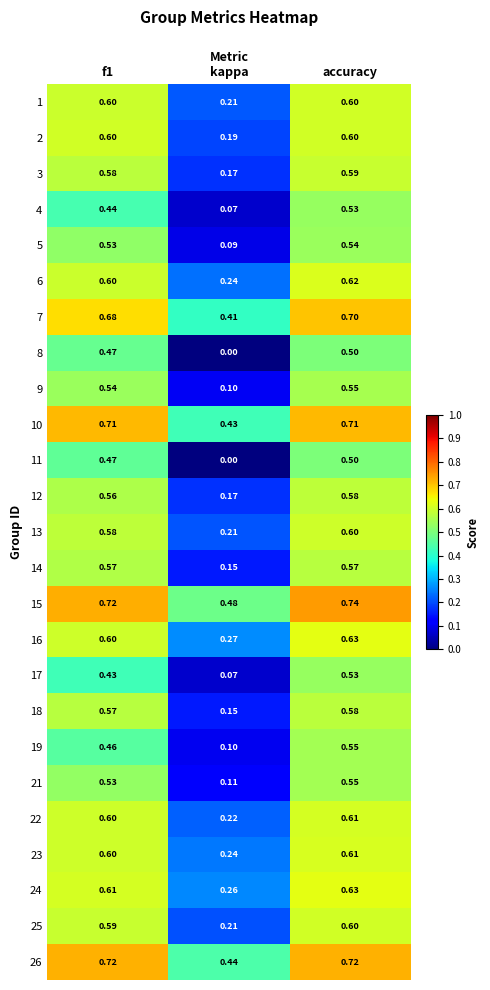

At which category is the sum across all series the highest?

accuracy